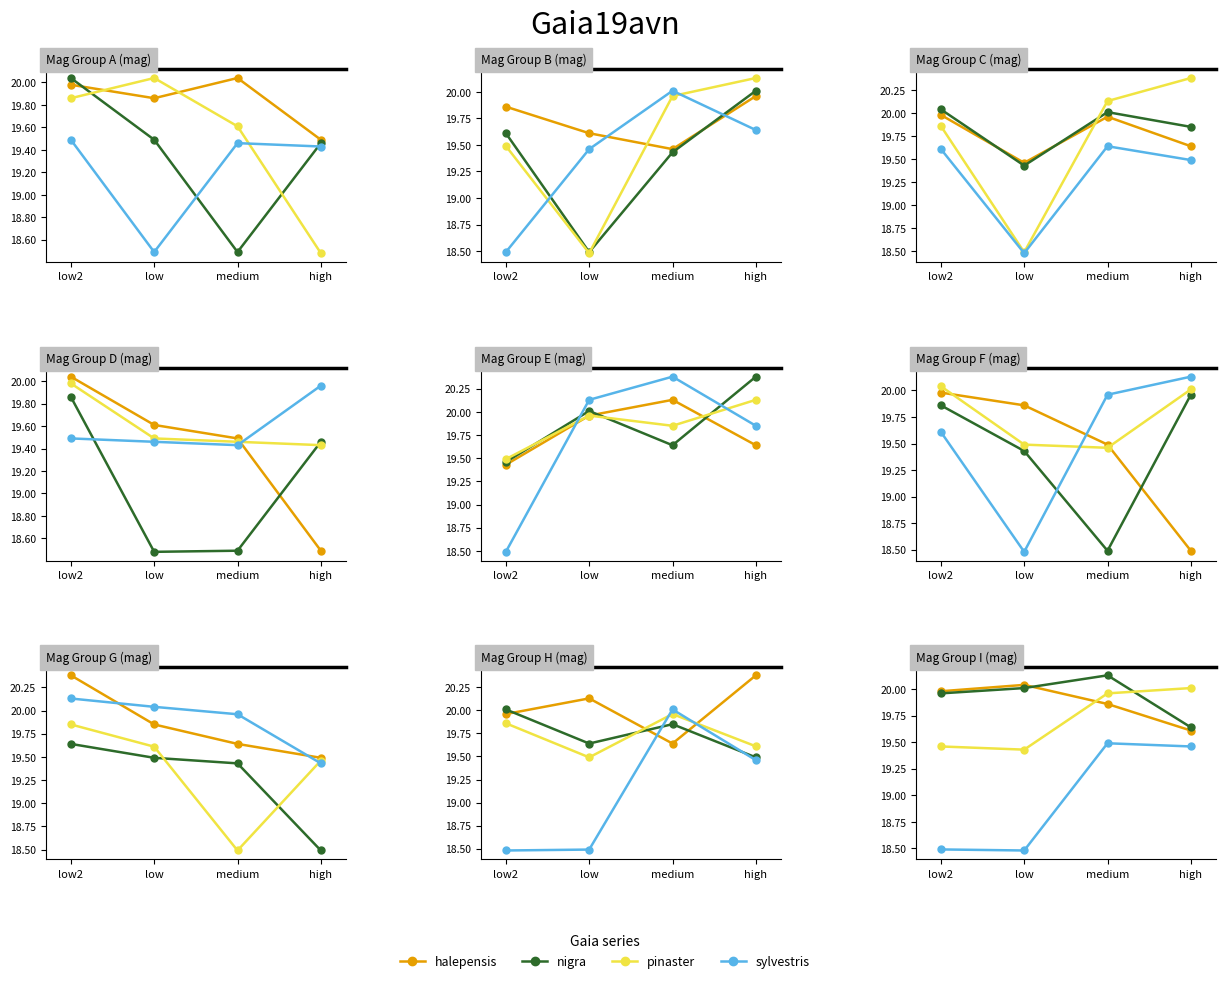

What is the minimum value for nigra?

19.6